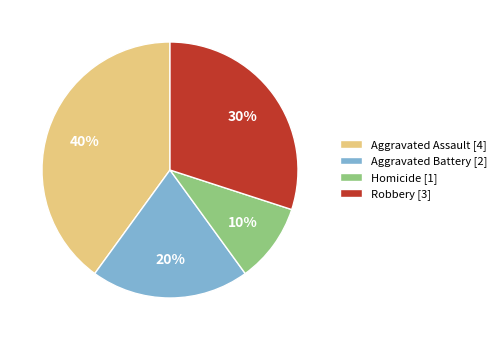

Is it true that Aggravated Battery is 20% of the pie?

True